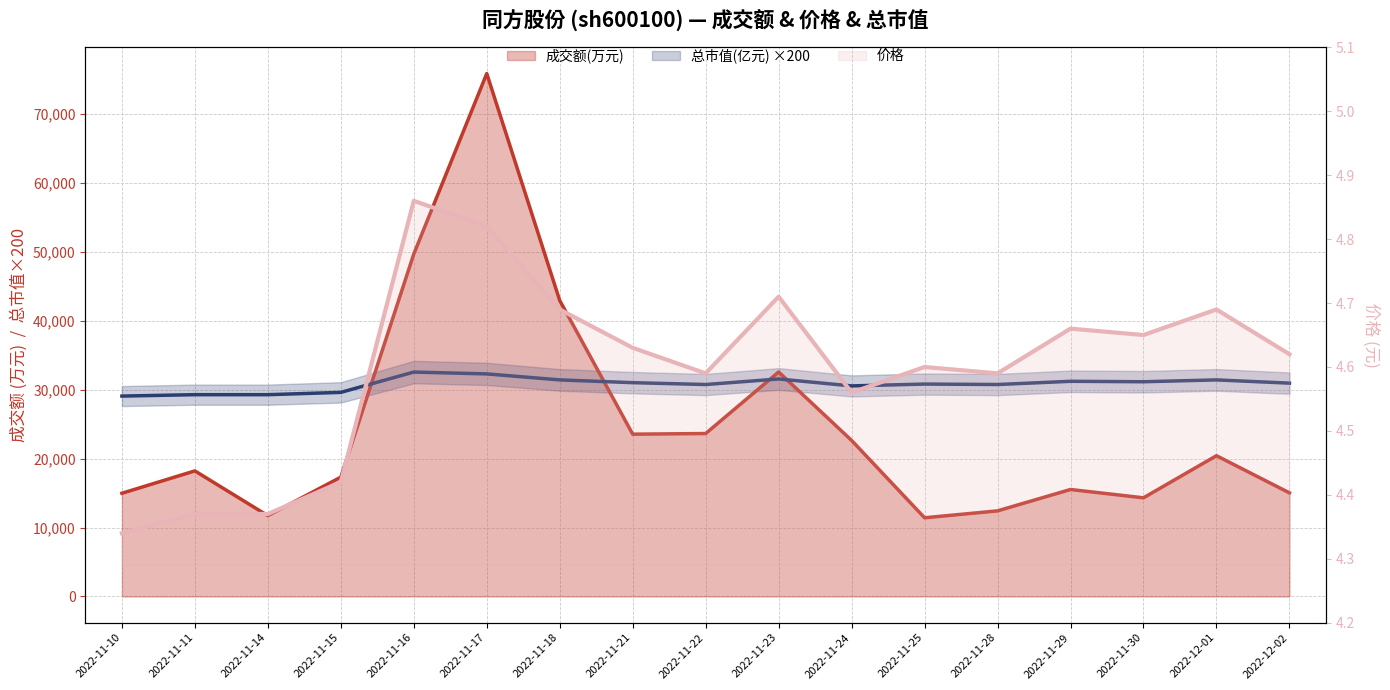

List the series in order of their peak value, lowest first.

价格, 总市值(亿元), 成交额(万元)